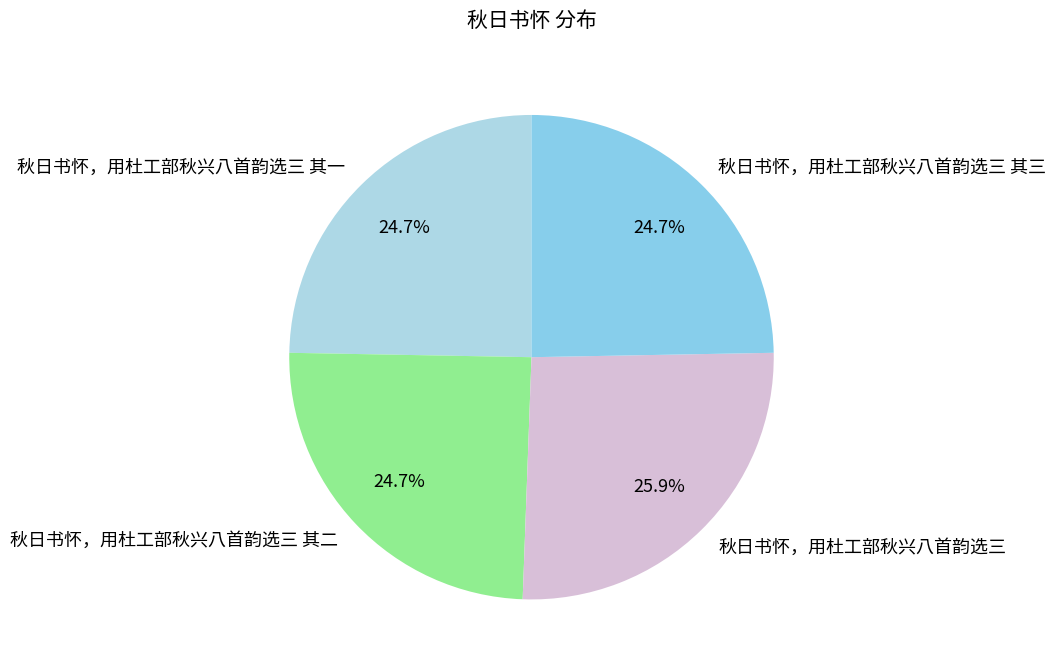

How many slices are in this pie chart?

4